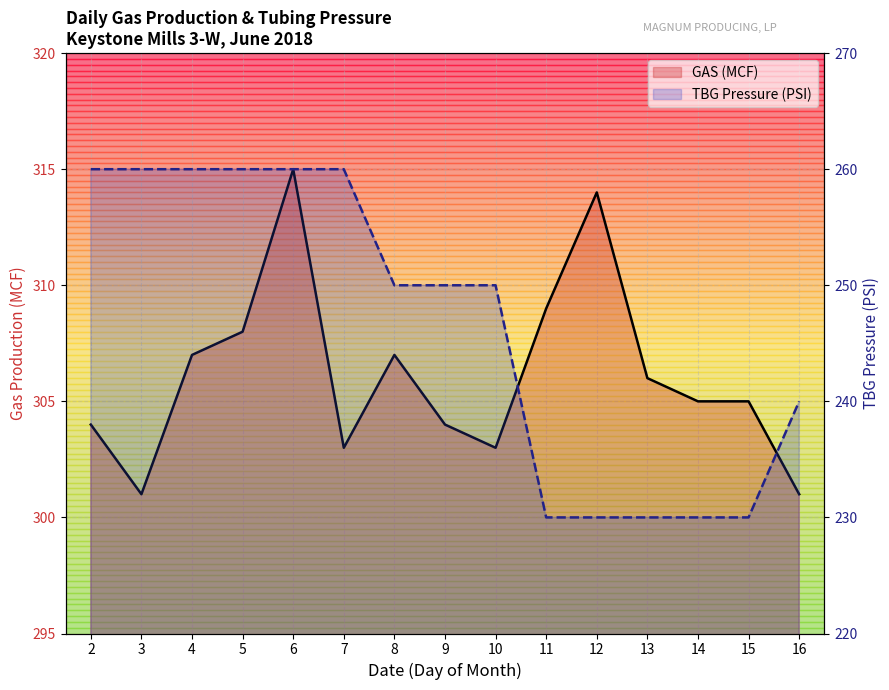

What is the value of the GAS (MCF) point at the 11th from the left?

314